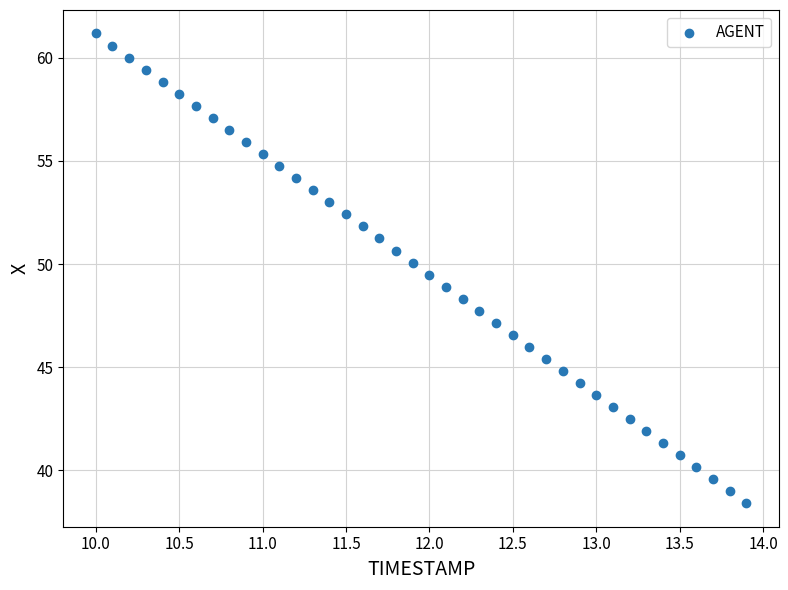

What is the range of X values (max minus min)?

3.9